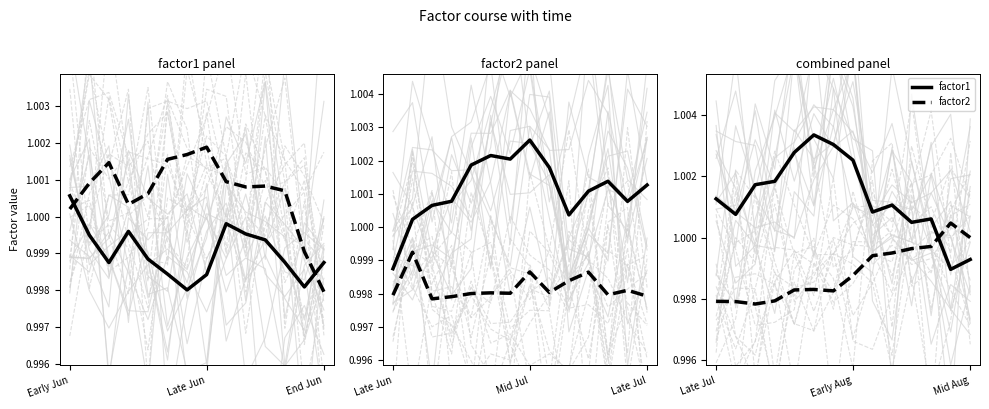

Is this an area chart (filled region under the line)?

No